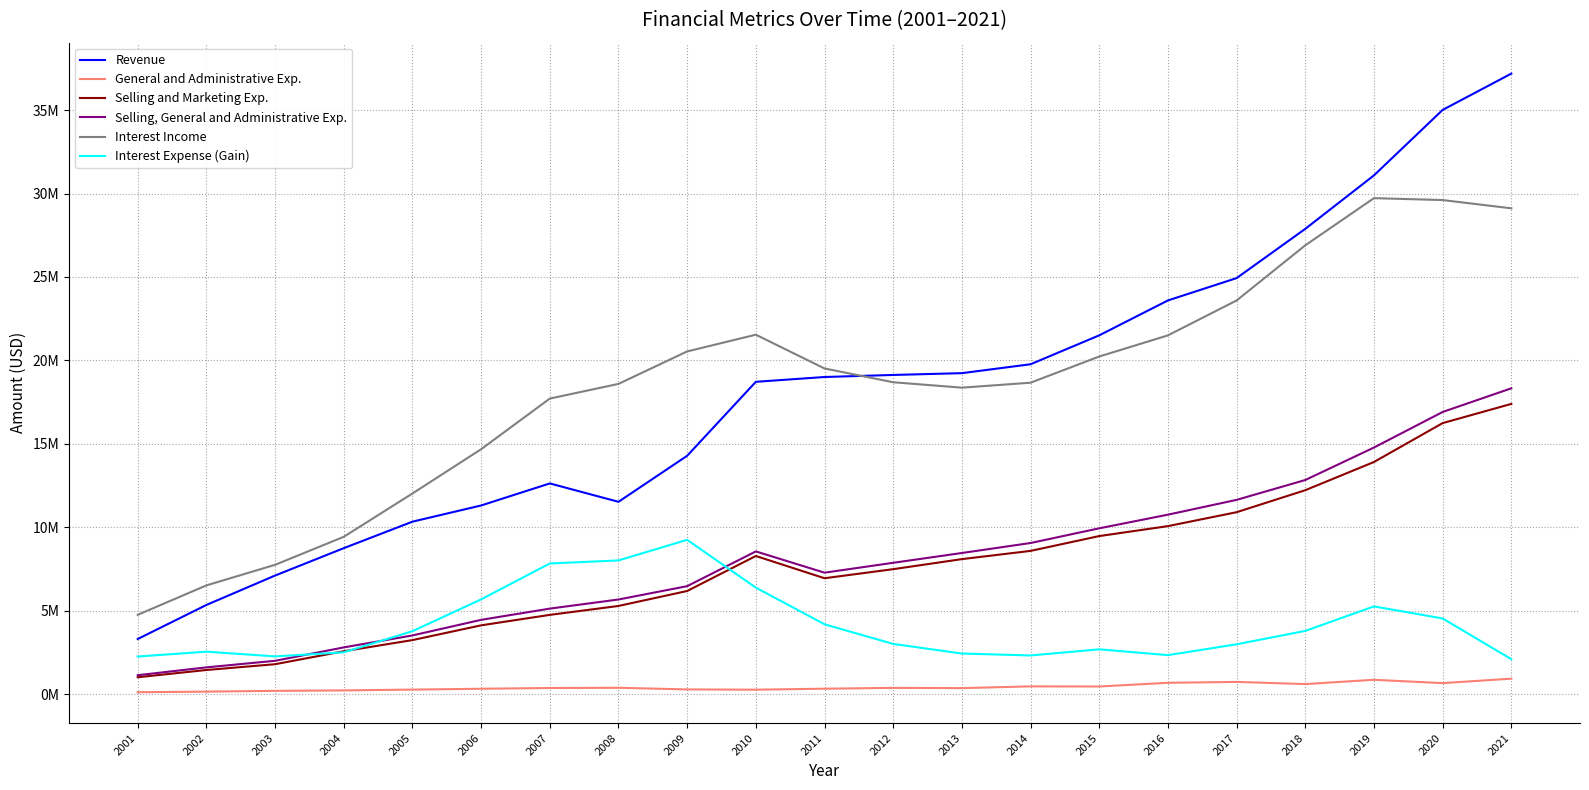

Rank the series at 2021 from highest to lowest value.

Revenue, Interest Income, Selling, General and Administrative Exp., Selling and Marketing Exp., Interest Expense (Gain), General and Administrative Exp.